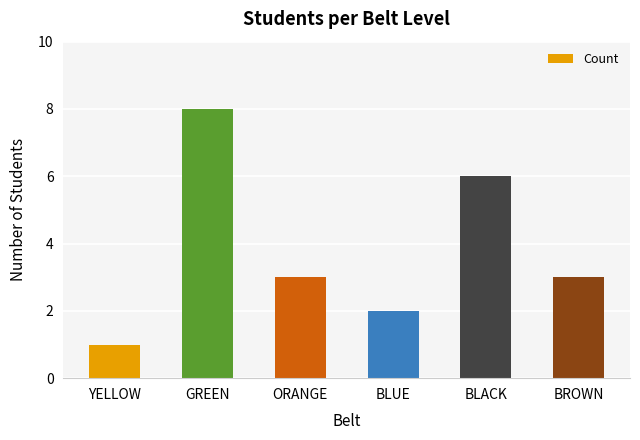

Between BLUE and BROWN, which is larger?

BROWN